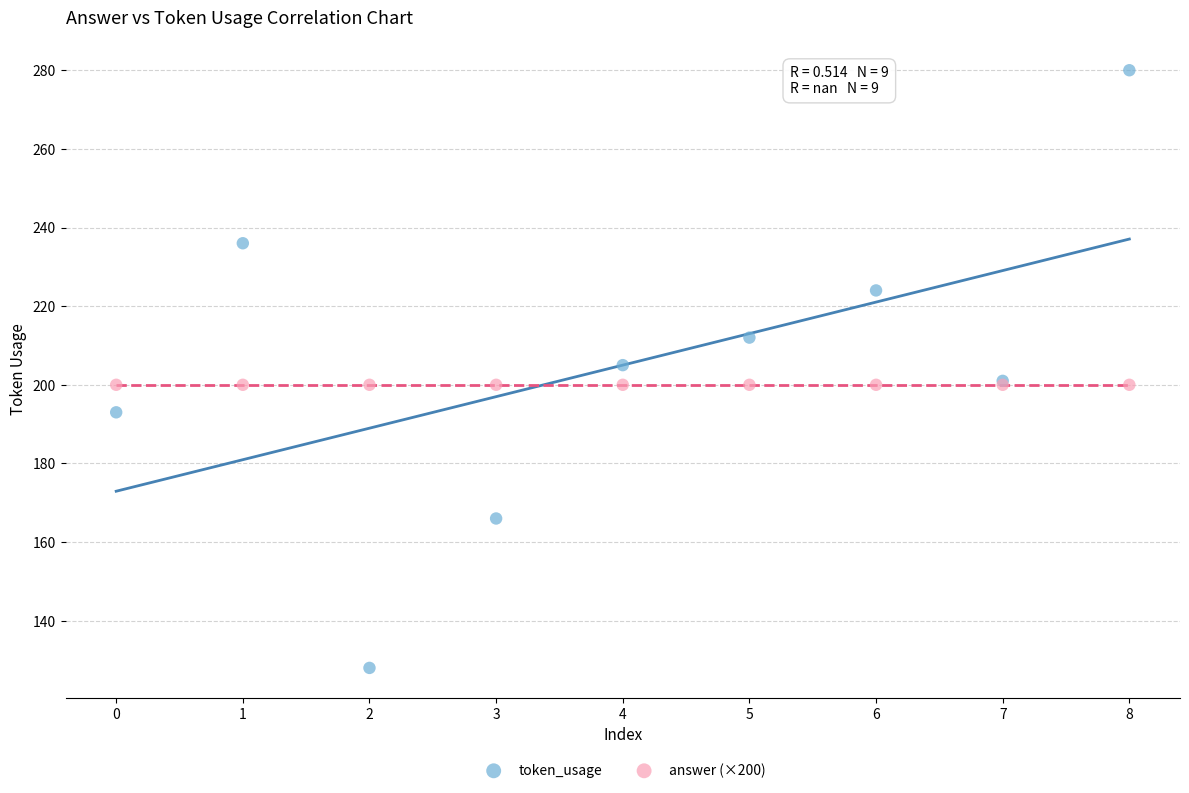

Which series reaches the maximum Y coordinate?

token_usage